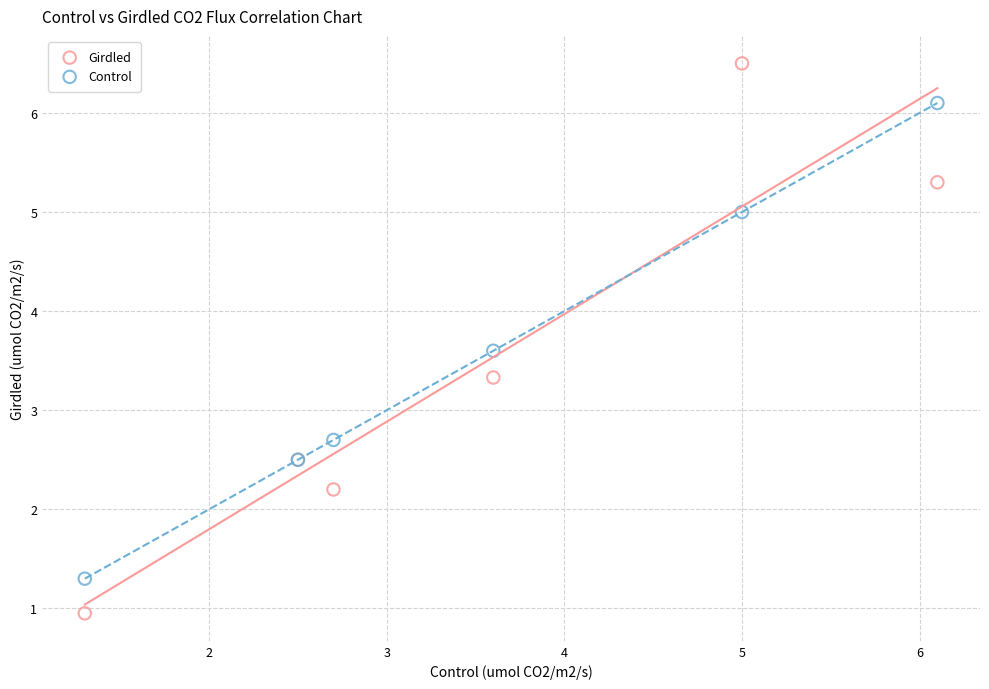

What are all the series names shown in the legend?

Girdled, Control